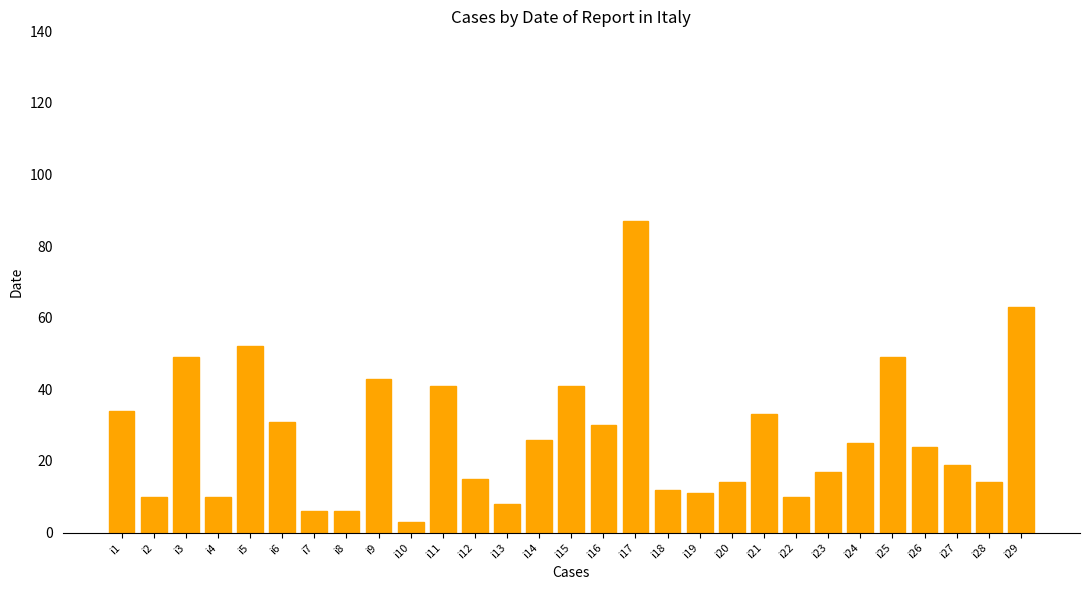

Approximately how many times larger is the value at i28 compared to i10?

4.7